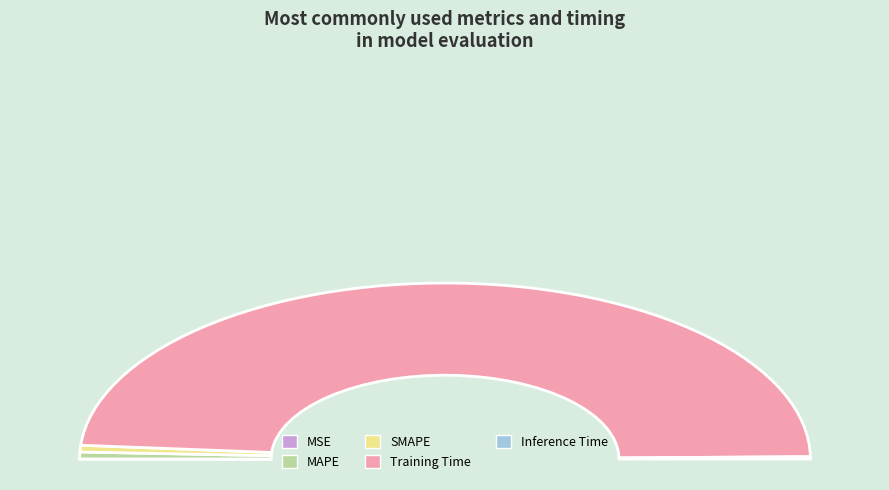

What is the largest slice in the pie chart?

Training Time